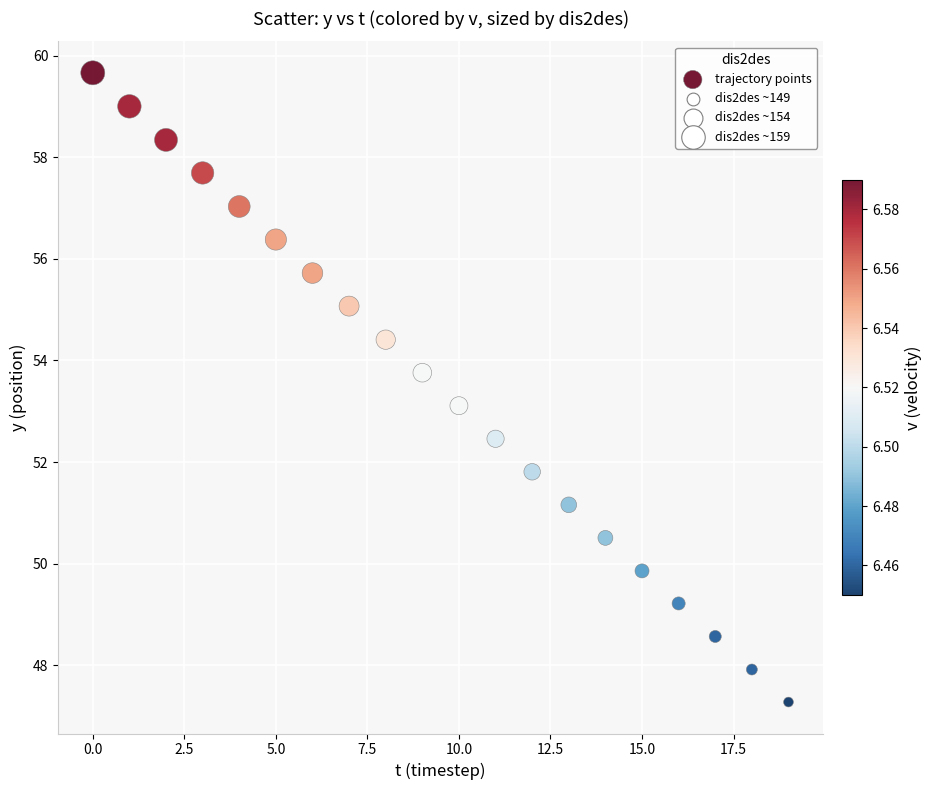

What is the range of Y values (max minus min)?

12.4